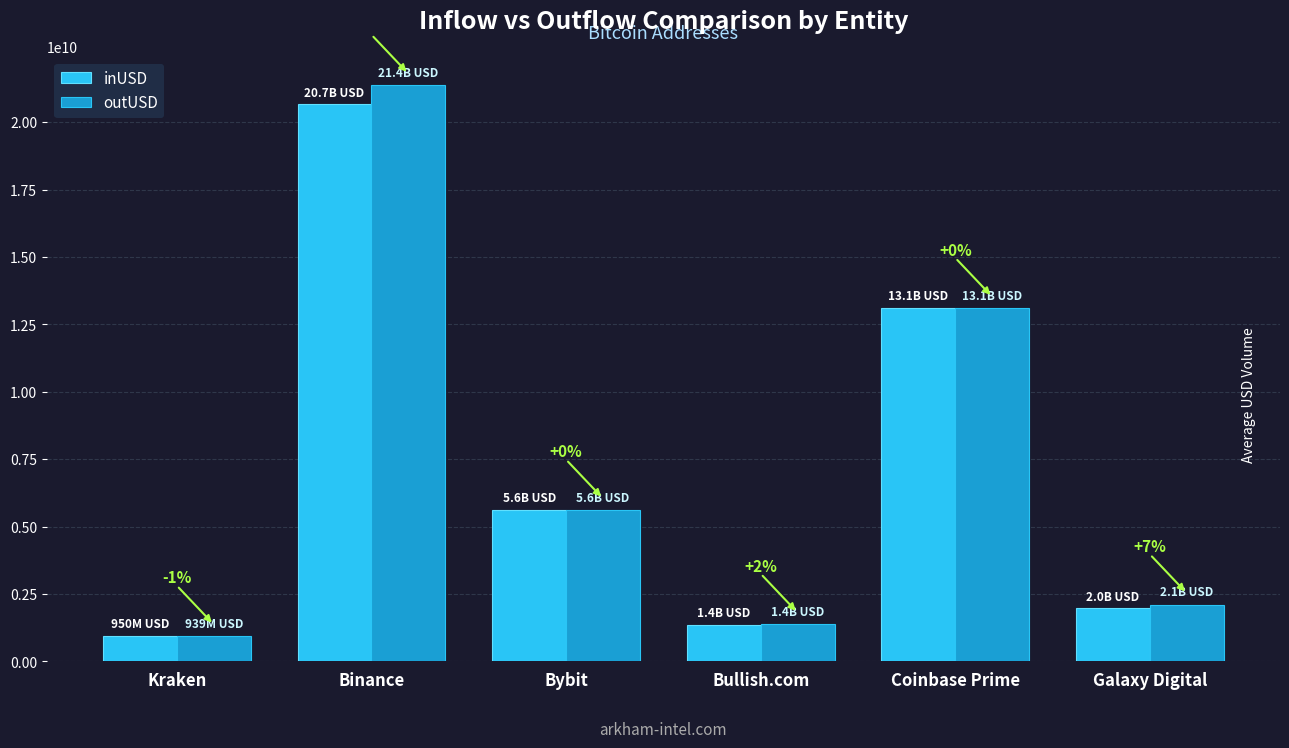

Reading left to right, list all the values displayed in this chart.

inUSD: 949538944.0	20654930393.0	5615608108.8	1359995517.4	13103805981.4	1961530111.6
outUSD: 939349056.0	21381783721.6	5623395133.0	1388596011.1	13104805234.9	2107604792.7